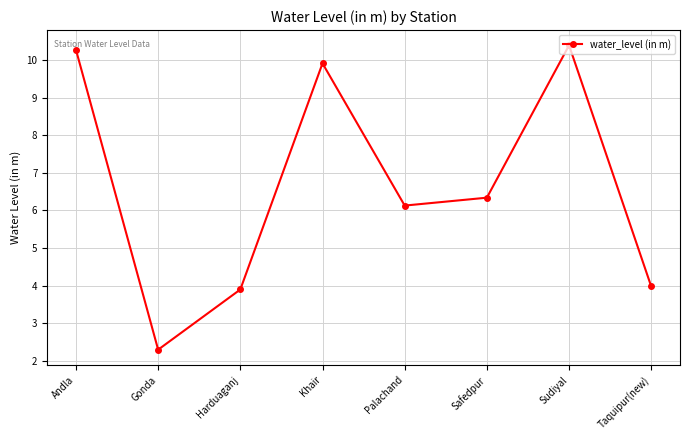

What is the label of the 8th point from the right?

Andla